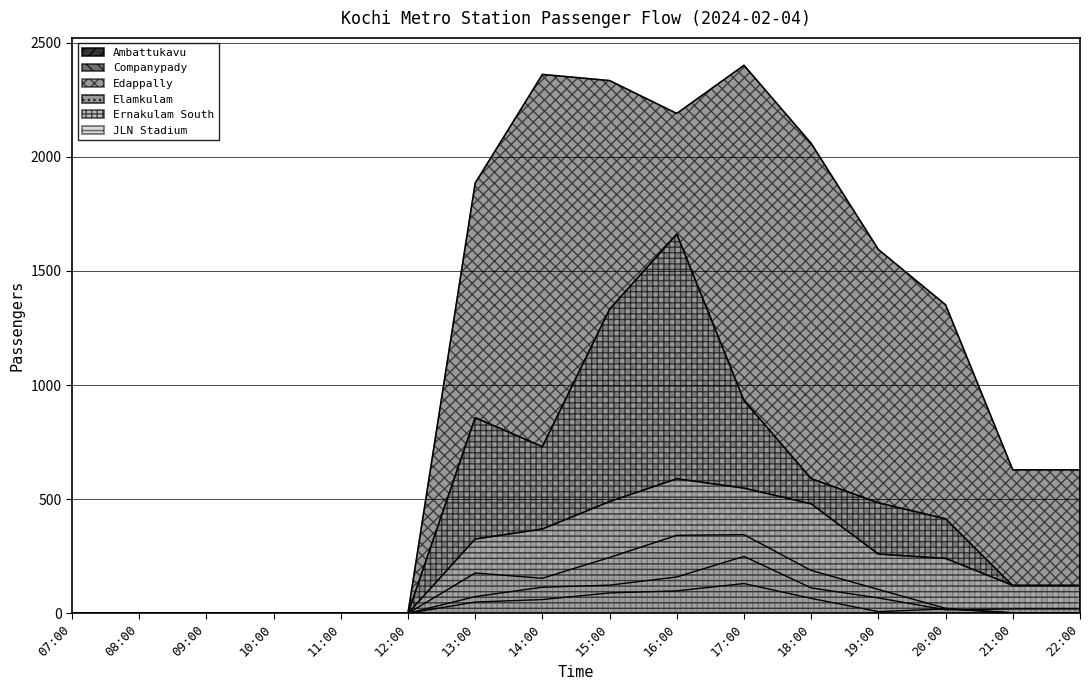

The Companypady series shows 67.3 at 19:00. True or false?

True